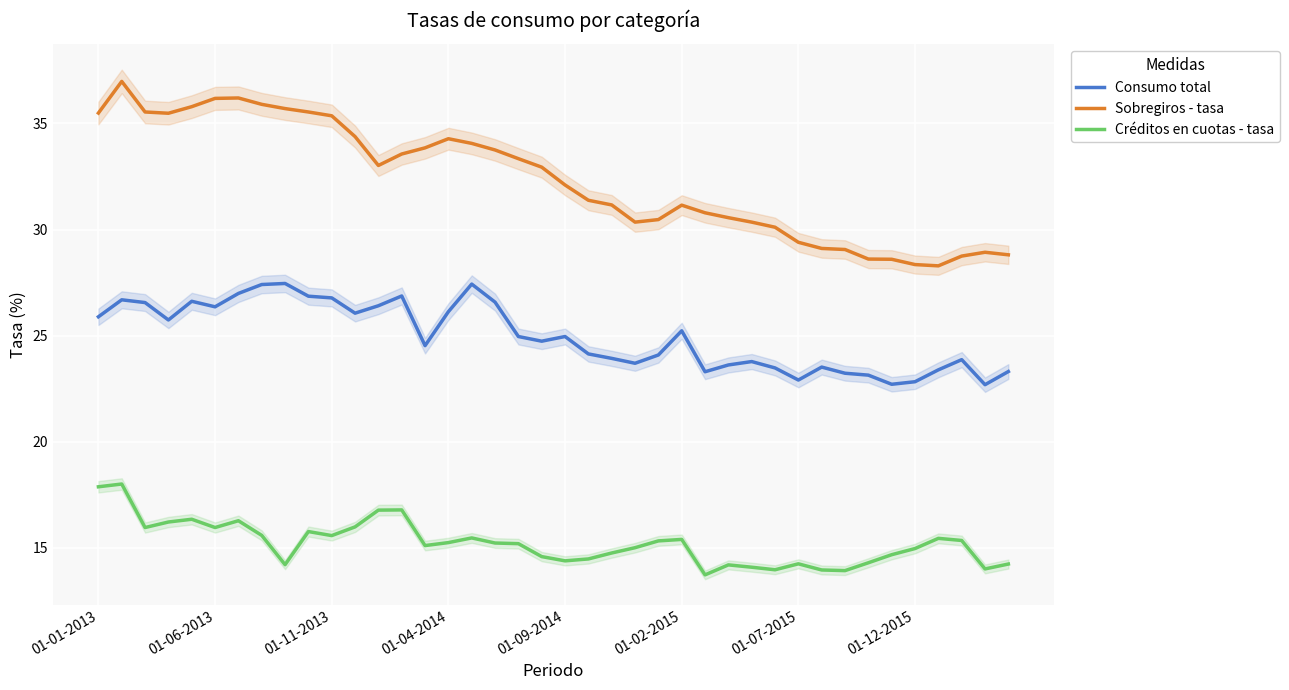

What is the value of the Sobregiros - tasa point at the 12th from the left?

34.4